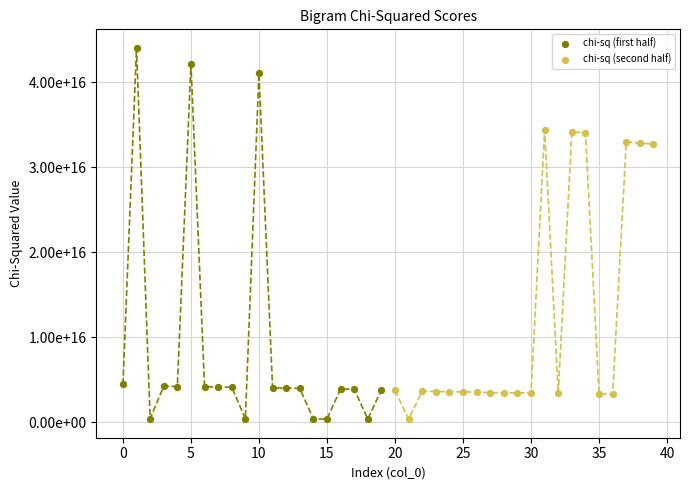

What are all the series names shown in the legend?

chi-sq (first half), chi-sq (second half)